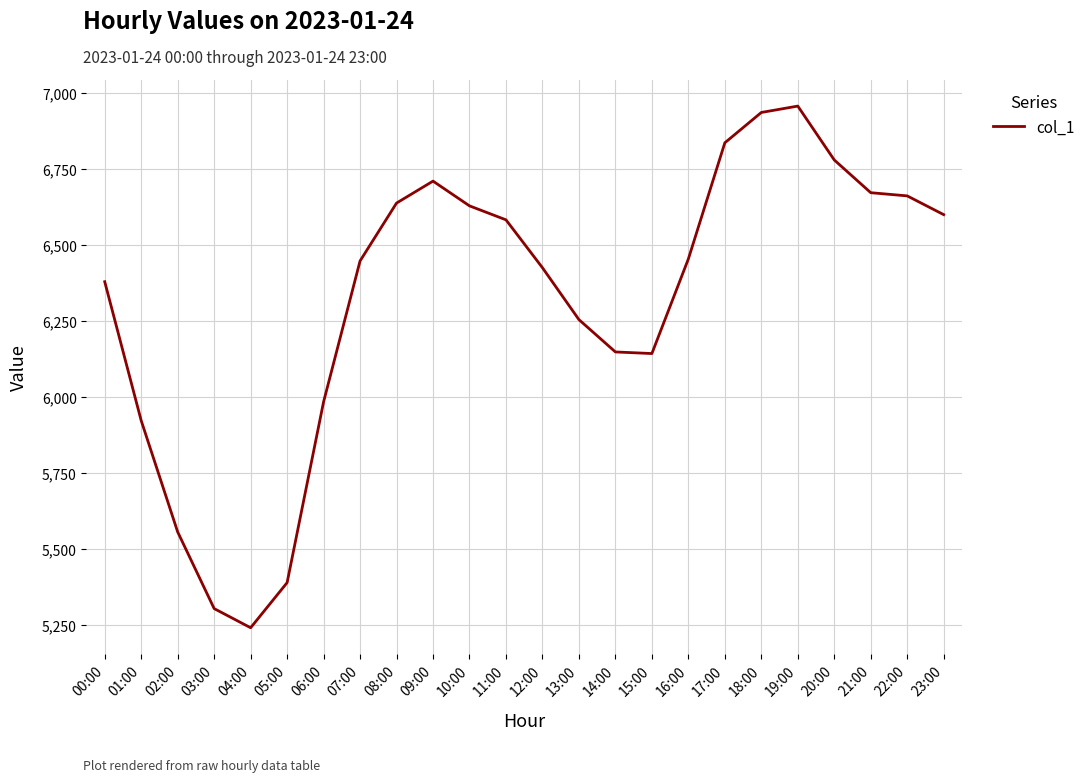

Is it true that the value at 10:00 is 8640.4?

False